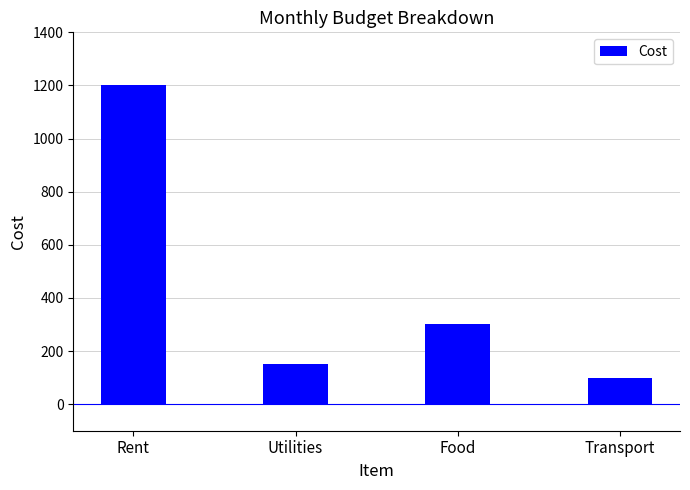

What is the label of the 2nd bar from the right?

Food